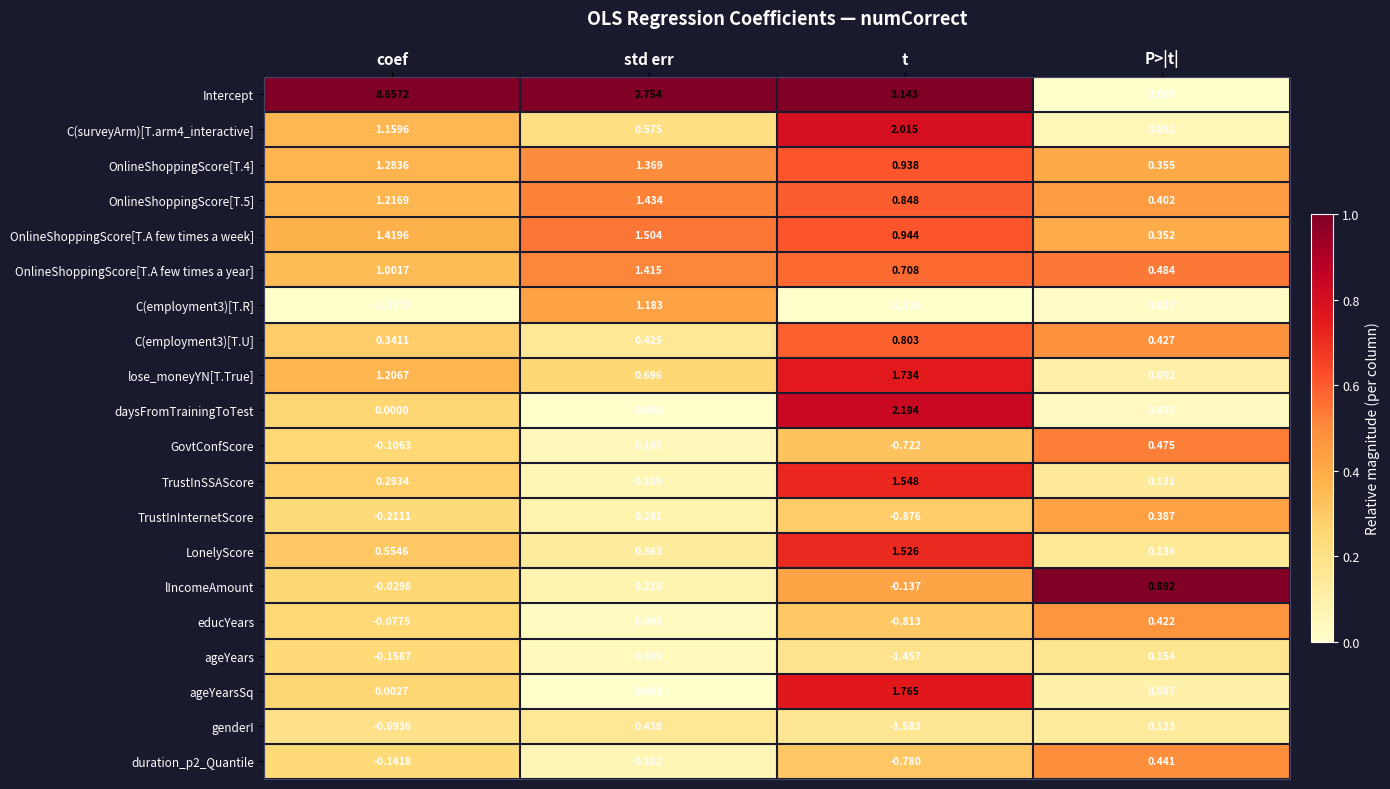

Rank the series at coef from highest to lowest value.

Intercept, OnlineShoppingScore[T.A few times a week], OnlineShoppingScore[T.4], OnlineShoppingScore[T.5], lose_moneyYN[T.True], C(surveyArm)[T.arm4_interactive], OnlineShoppingScore[T.A few times a year], LonelyScore, C(employment3)[T.U], TrustInSSAScore, ageYearsSq, daysFromTrainingToTest, lIncomeAmount, educYears, GovtConfScore, duration_p2_Quantile, ageYears, TrustInInternetScore, genderI, C(employment3)[T.R]